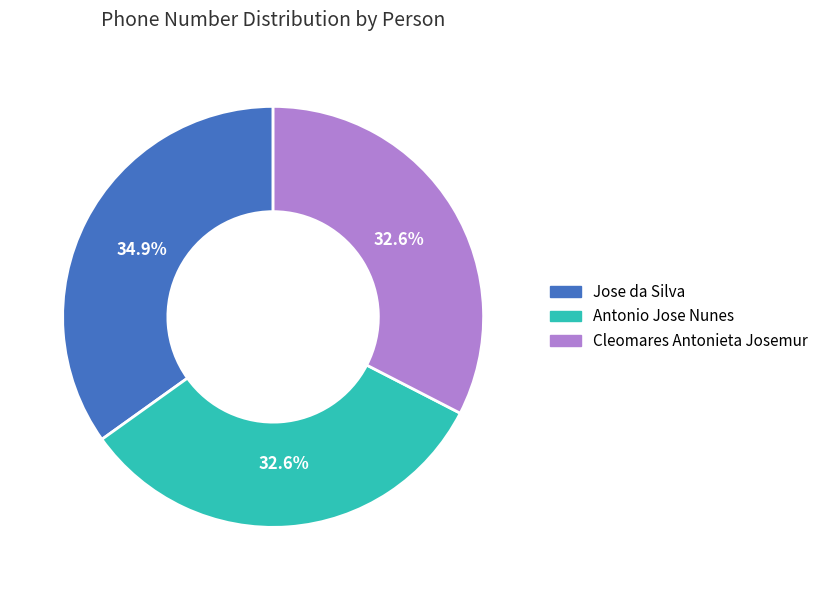

True or false: Jose da Silva accounts for 35% of the total.

True